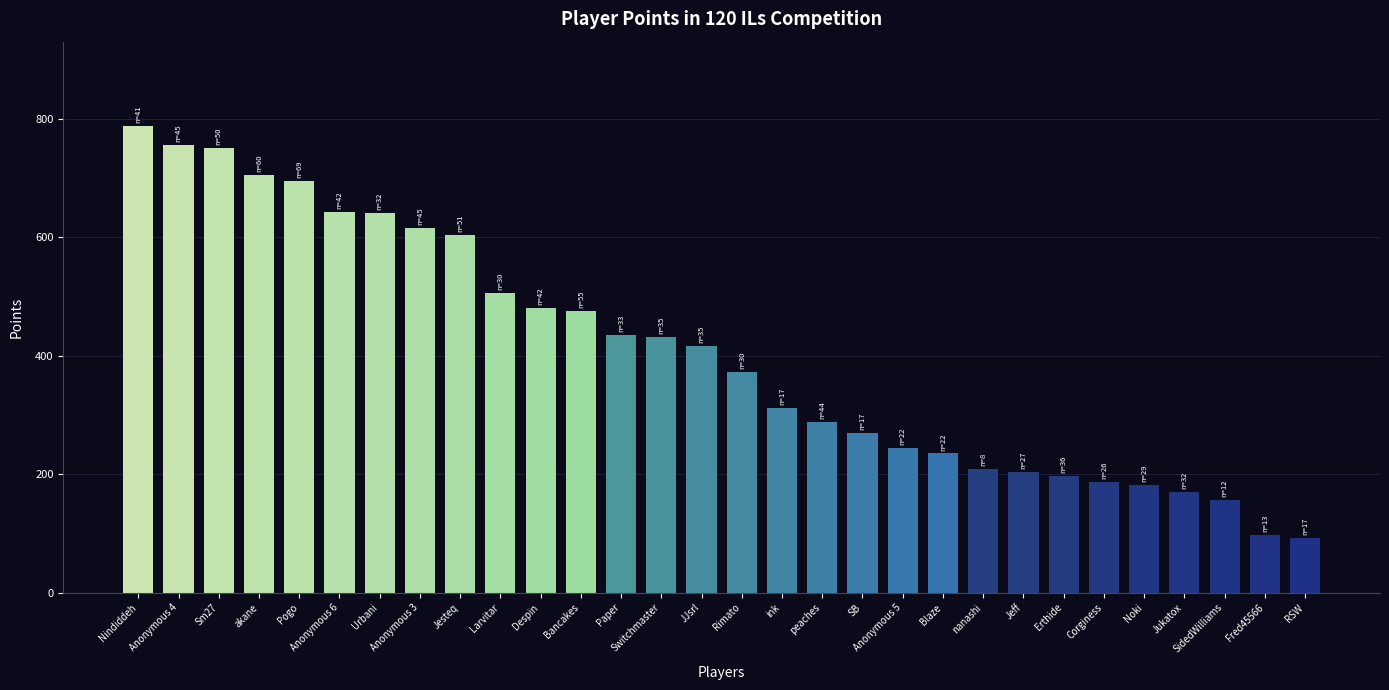

At which category does the chart reach its peak across all series?

Nindiddeh